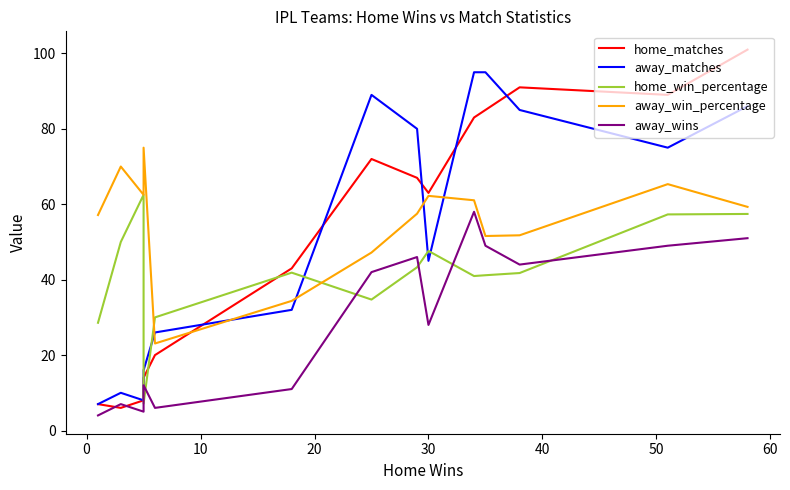

True or false: home_matches has more than 1 interior local peaks.

True